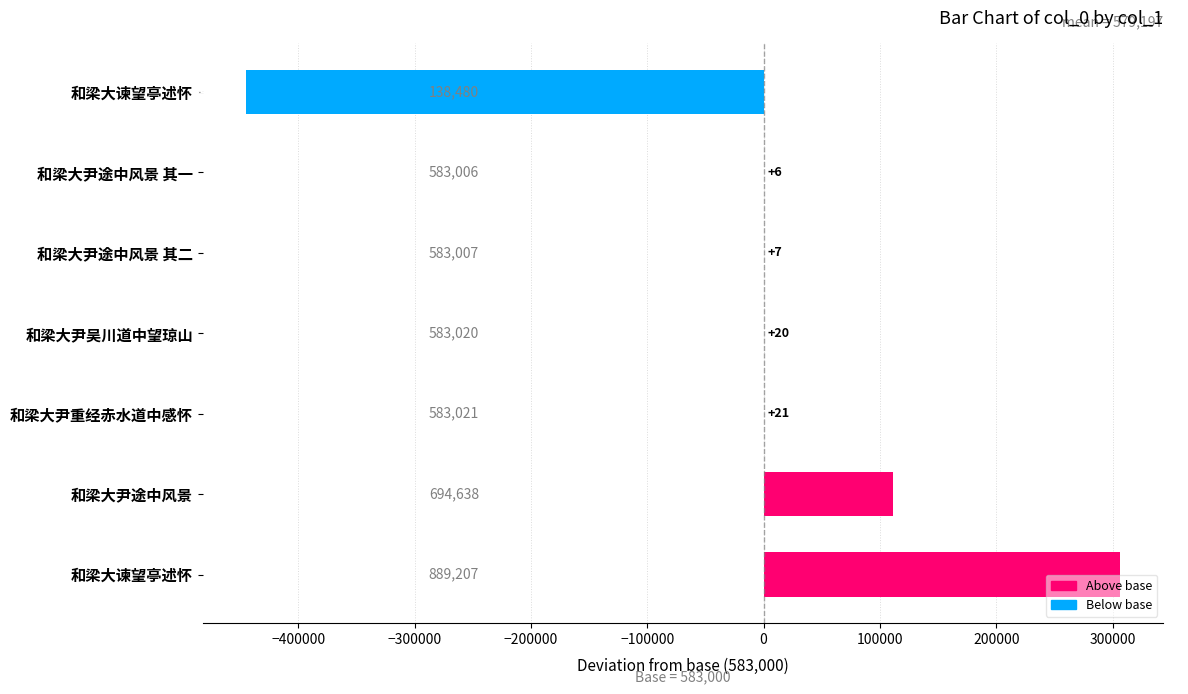

How many data points does each series have?

7